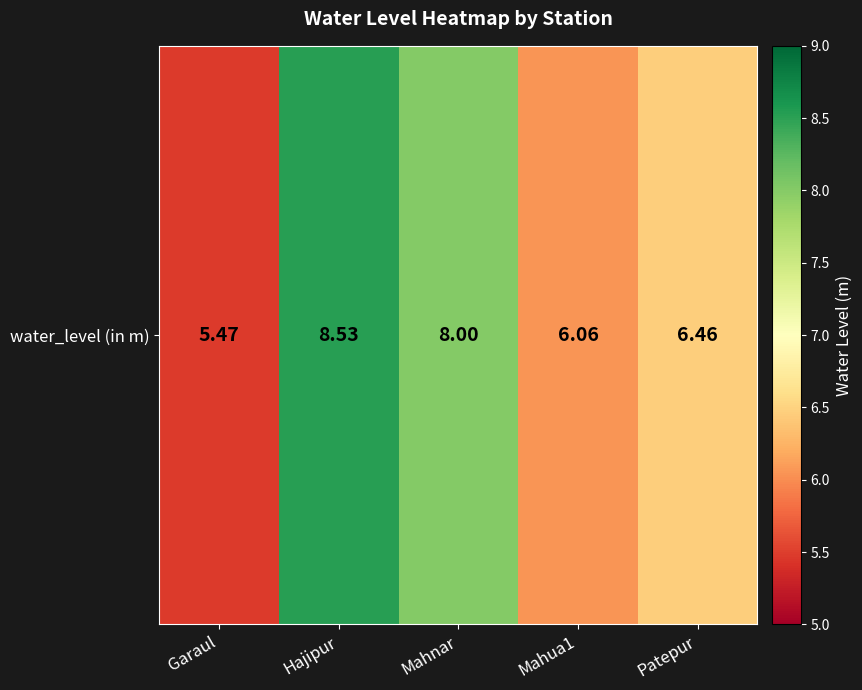

Reading left to right, list all the values displayed in this chart.

5.5	8.5	8.0	6.1	6.5